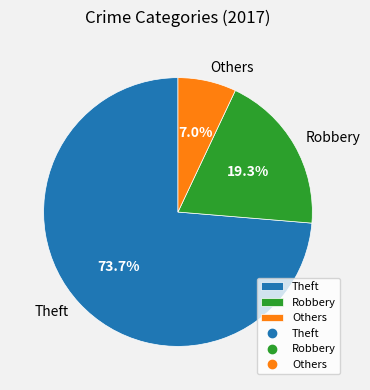

Rank the categories by value from lowest to highest.

Others, Robbery, Theft